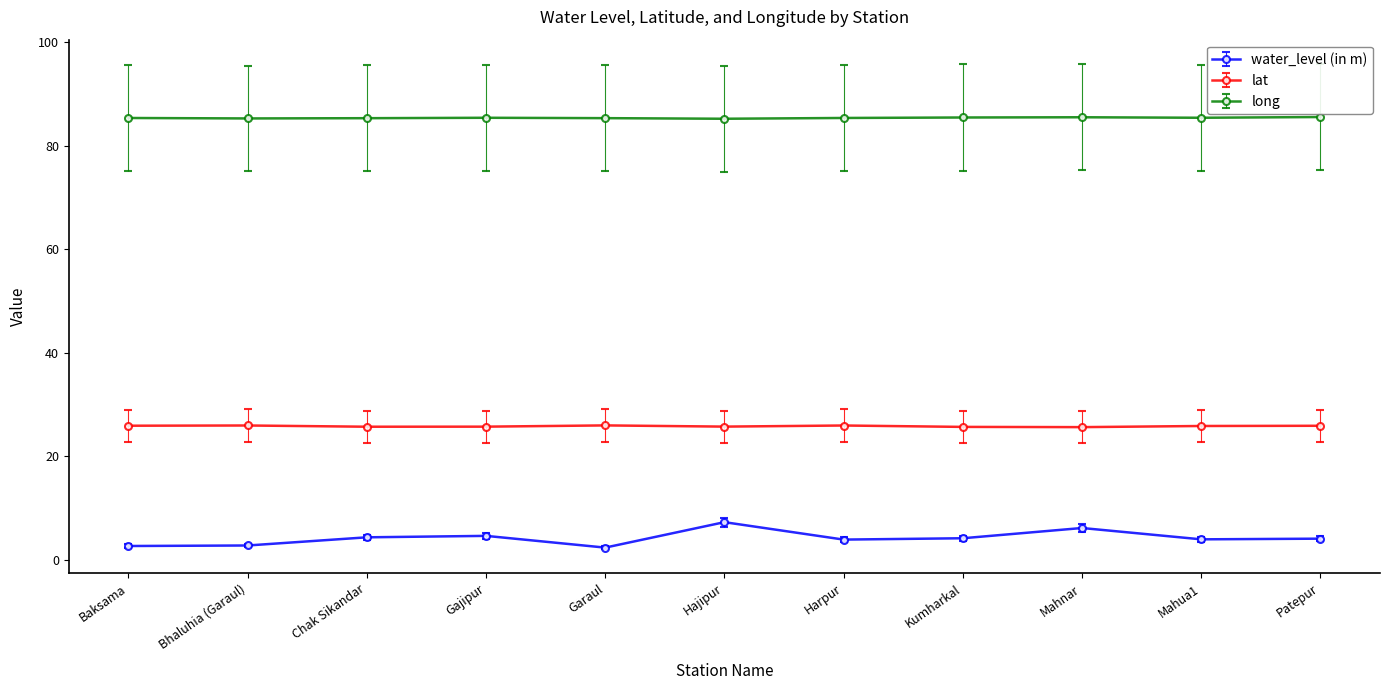

What is the difference between the second highest and minimum values in the lat series?

0.3